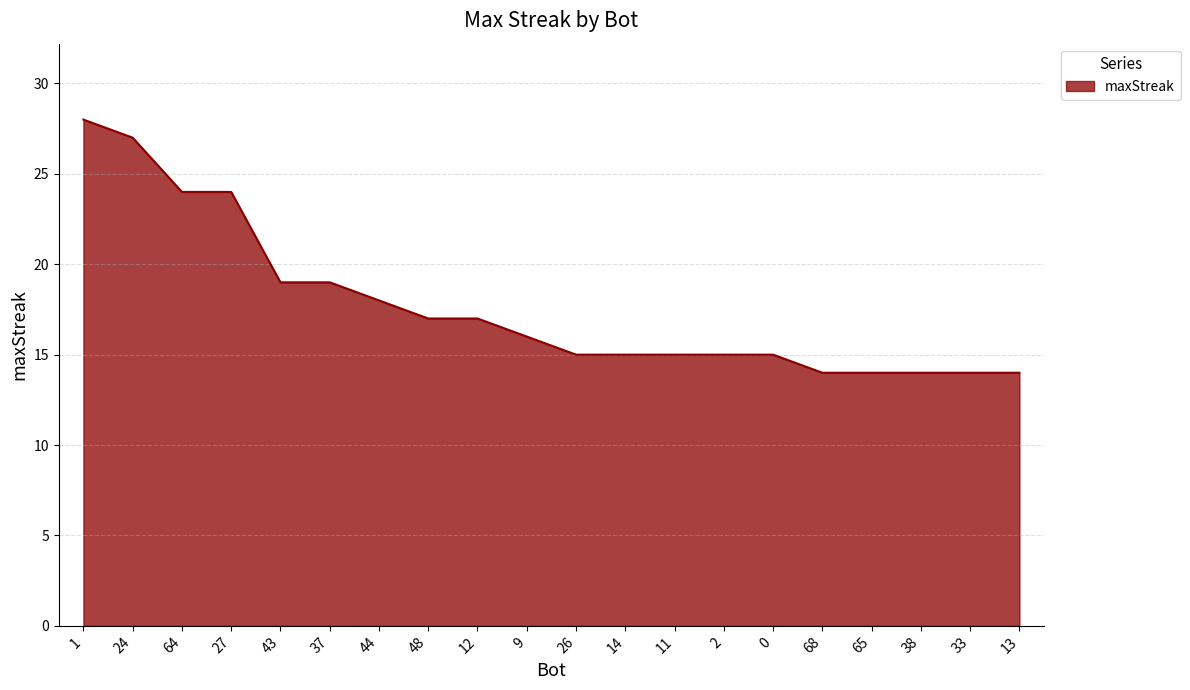

What is the difference between the second highest and minimum values?

13